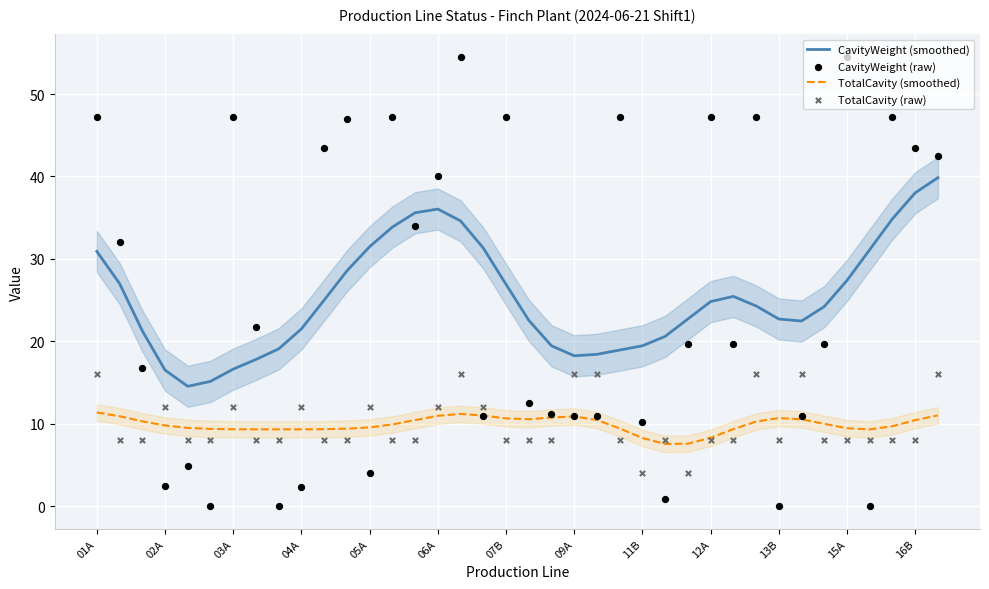

At how many categories does at least one series exceed 11?

38